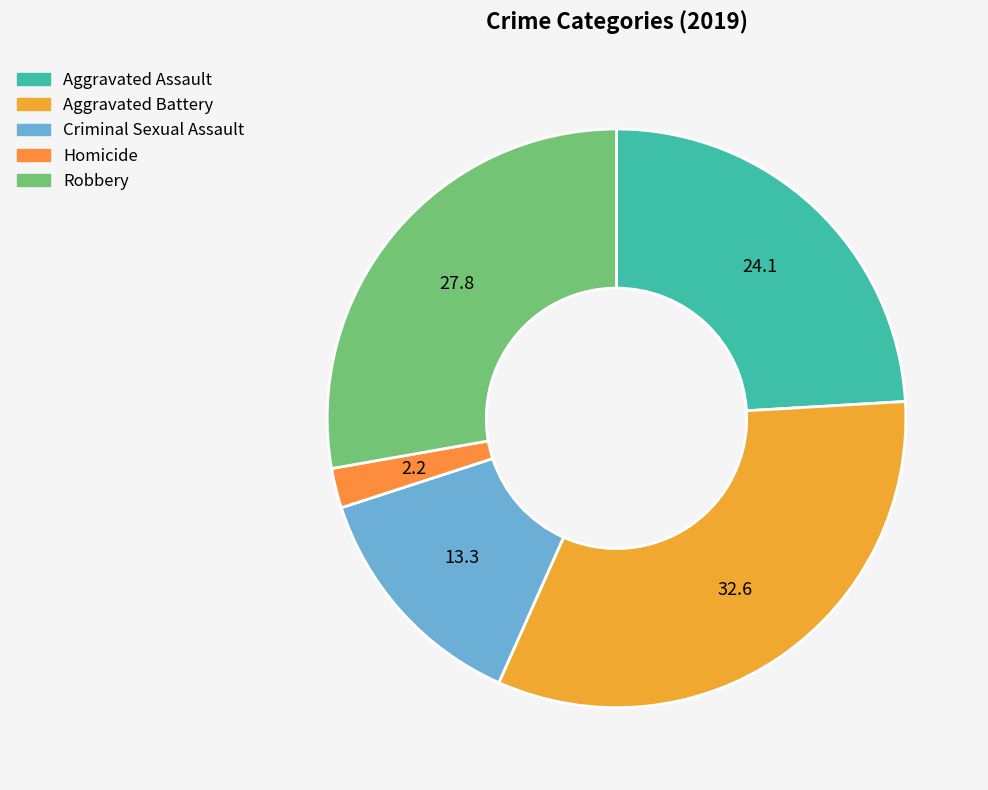

Does Criminal Sexual Assault account for over 50% of the chart?

No